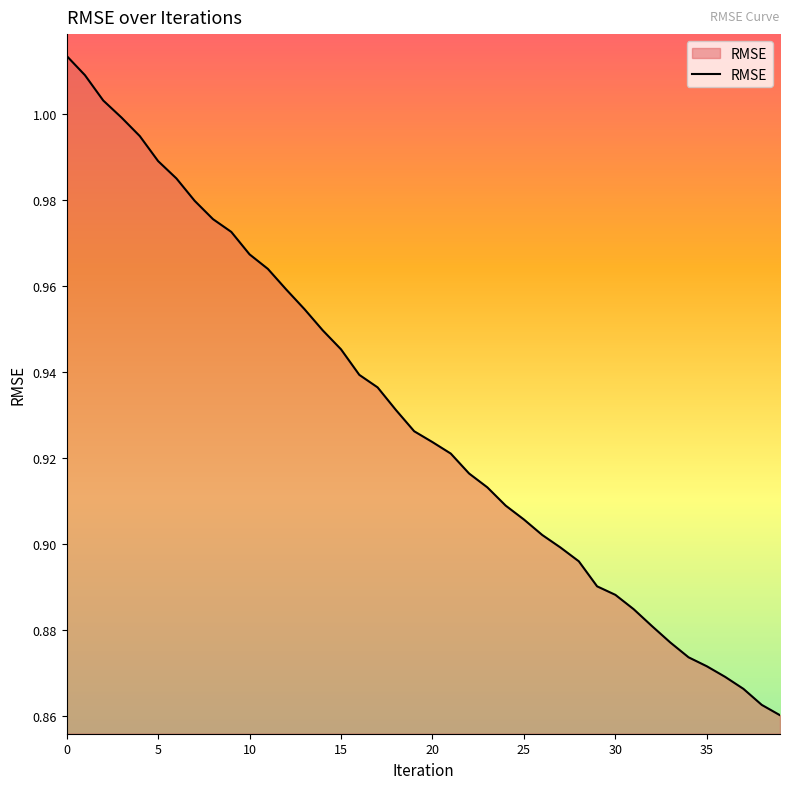

What is the value of the 6th point from the left?

1.0